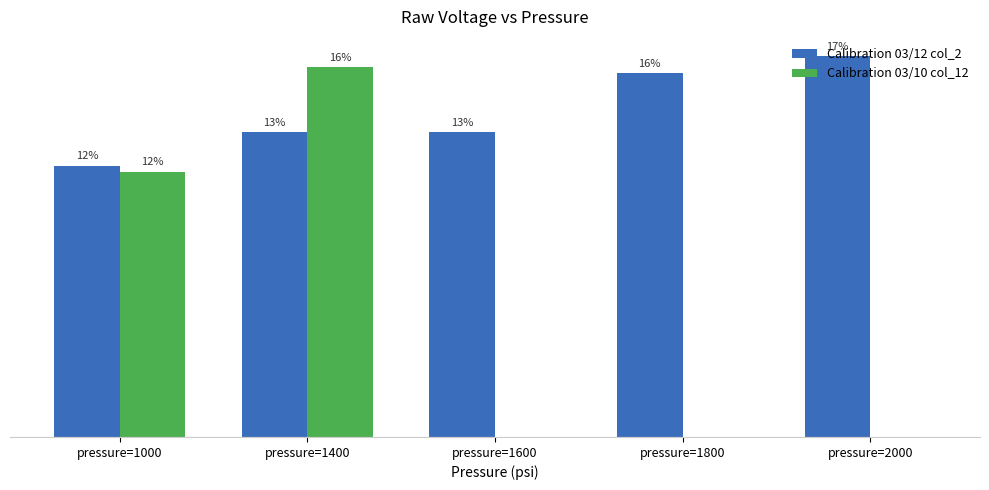

What is the value of the Calibration 03/10 col_12 bar at the 2nd from the left?

2.5